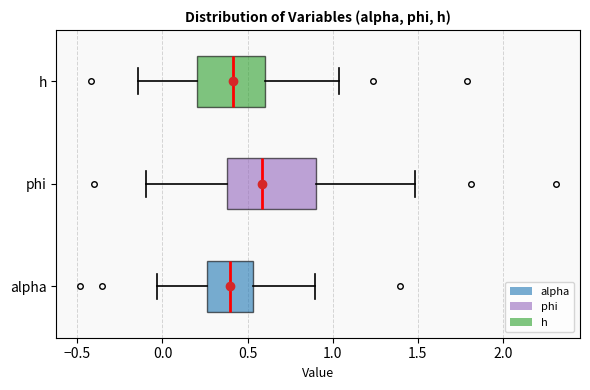

Reading bottom to top, read every box against the x-axis: the position of its median line, the range the box covers, and the ends of its whiskers. The values are not printed on the chart, so give them approximately, as read against the axis.

alpha: median 0.40, box 0.25 to 0.55, whiskers -0.05 to 0.90
phi: median 0.60, box 0.40 to 0.90, whiskers -0.10 to 1.50
h: median 0.40, box 0.20 to 0.60, whiskers -0.15 to 1.05